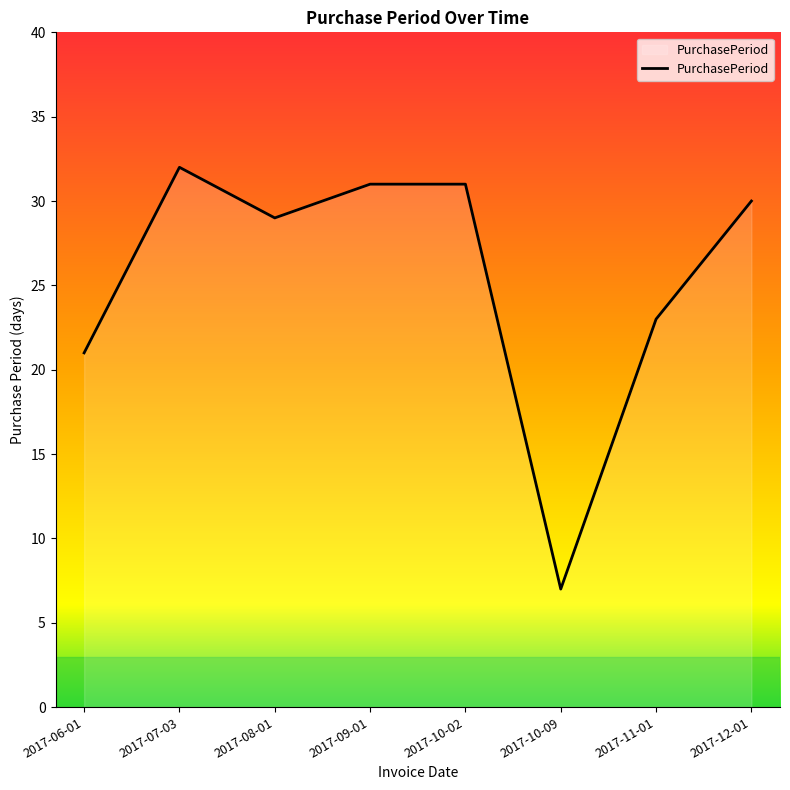

What position from the left is 2017-07-03?

2